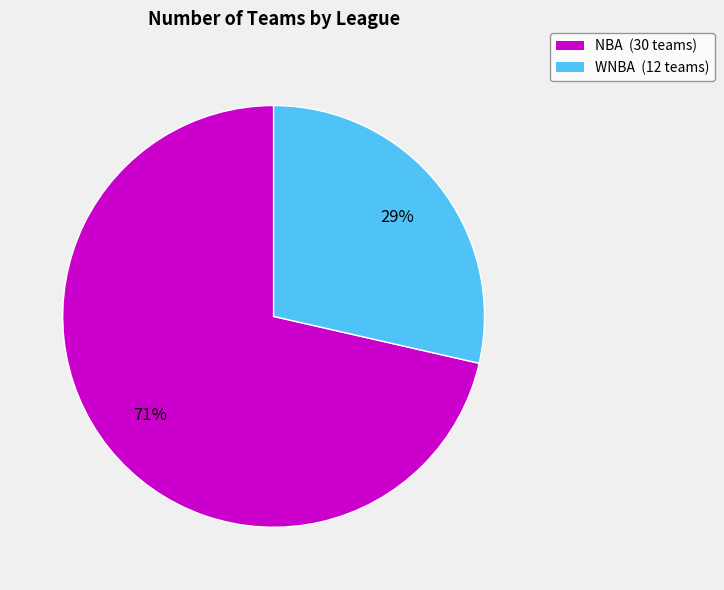

To the nearest percent, what is the average slice percentage?

50%